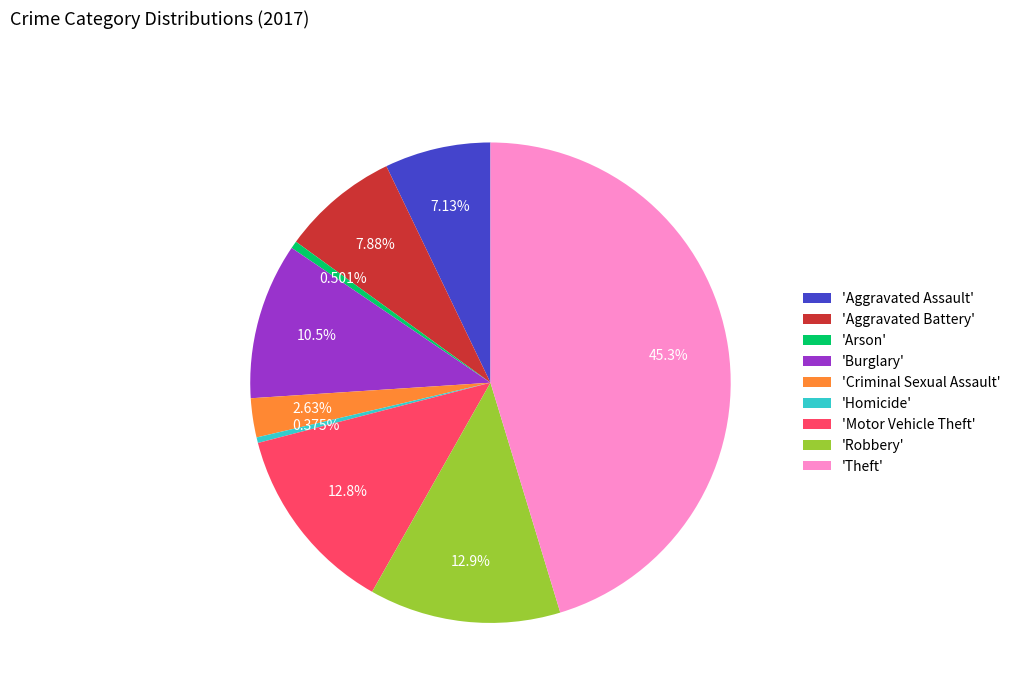

Does 'Aggravated Battery' represent more than half of the total?

No